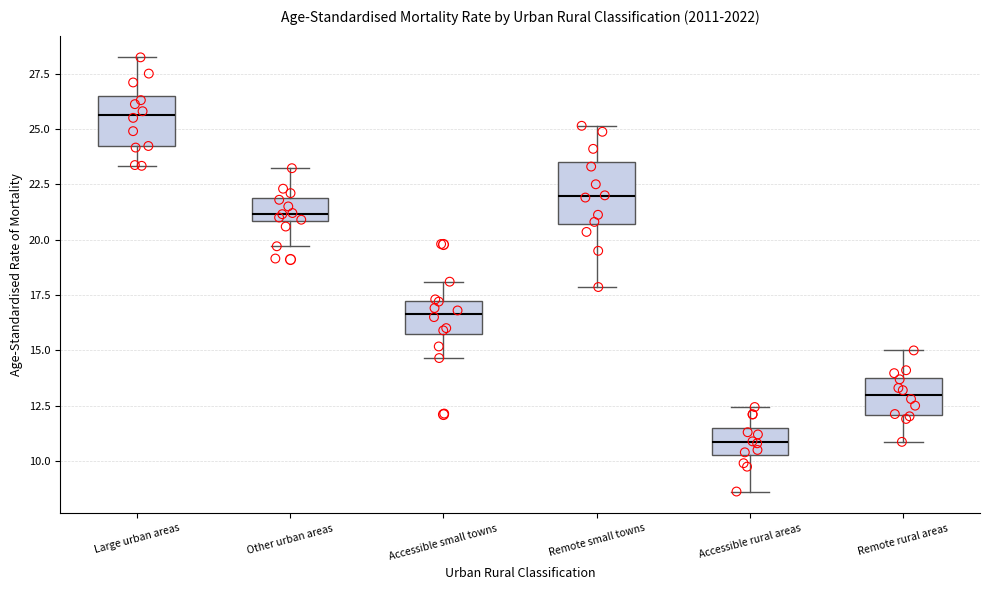

Which box has the lowest median line?

Accessible rural areas